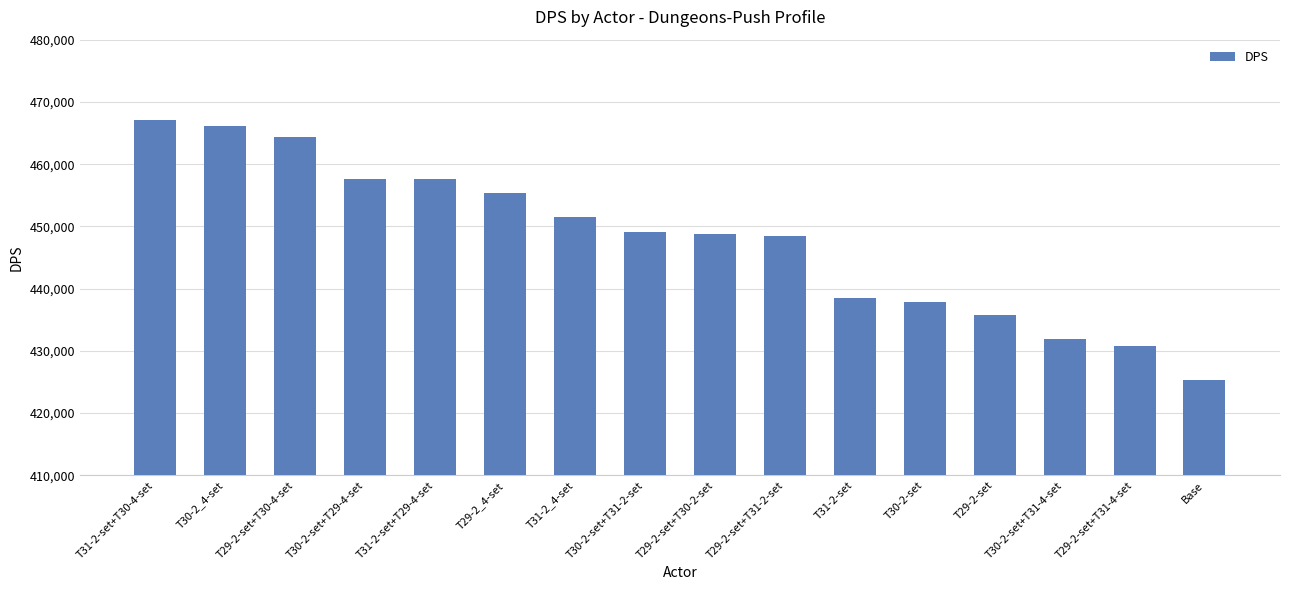

What is the difference between the values at T31-2-set+T30-4-set and T30-2-set+T29-4-set?

9516